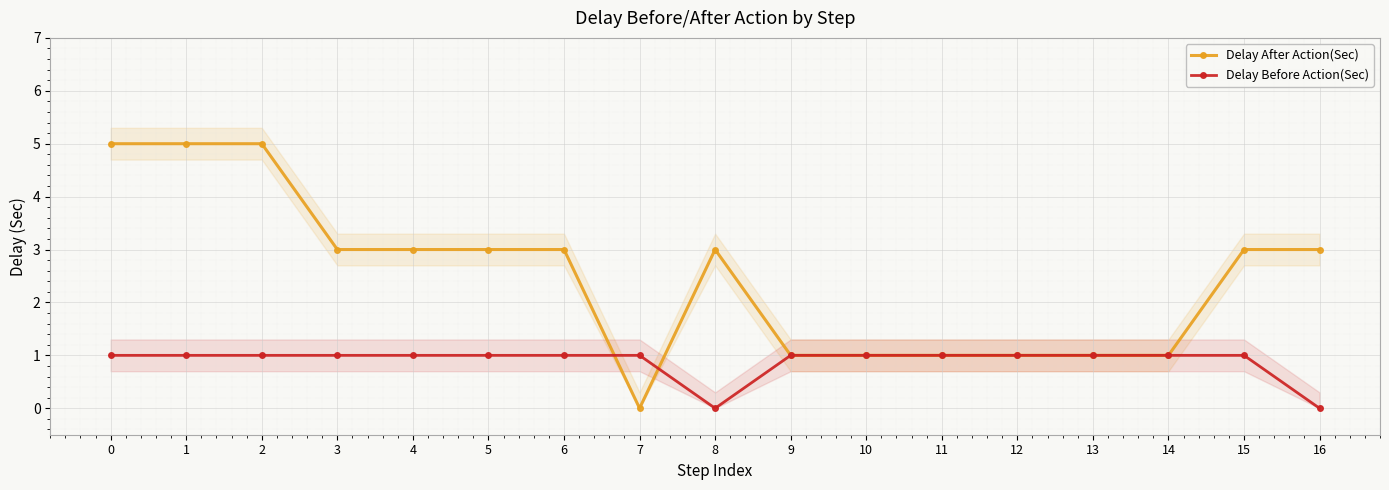

Count the number of data series in this chart.

2